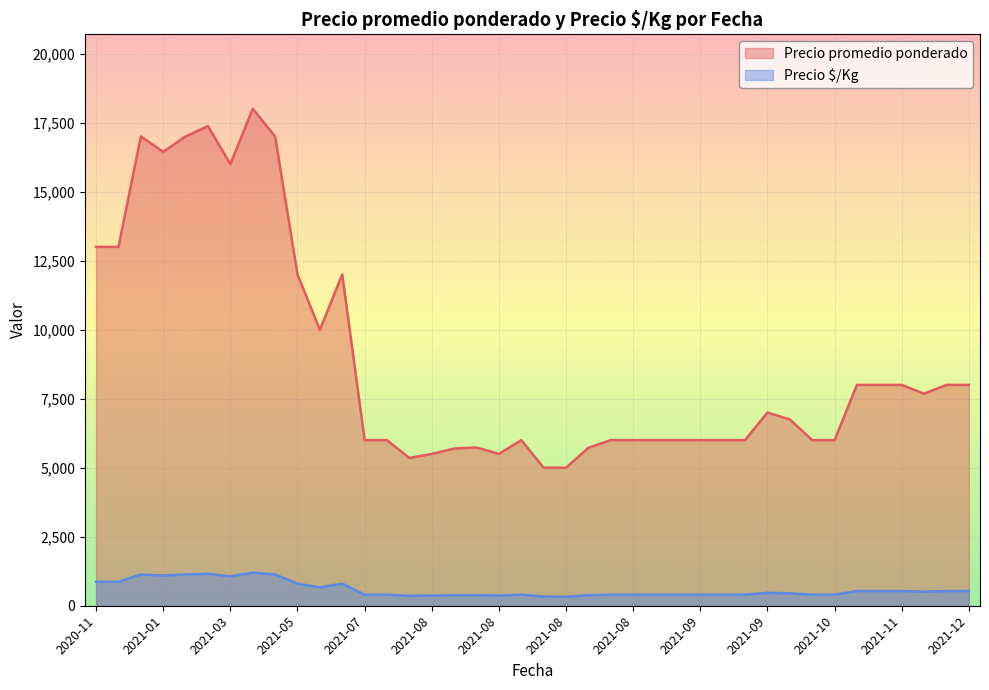

What are all the series names shown in the legend?

Precio promedio ponderado, Precio $/Kg